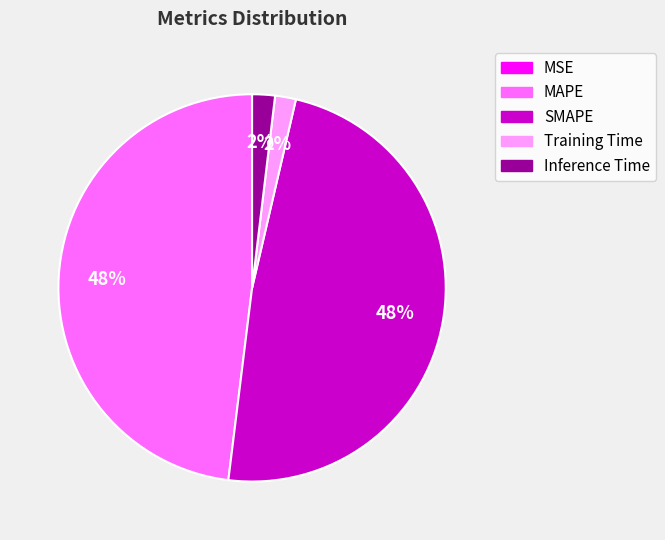

Is there any slice that represents more than half of the pie?

No